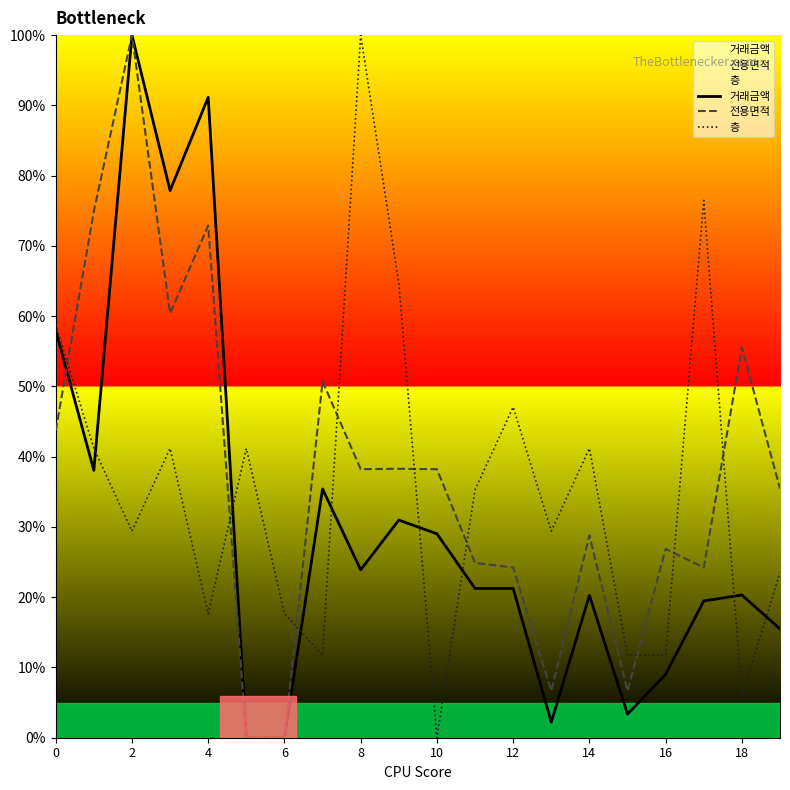

True or false: 전용면적 has a value of 0.0 at 6.

True